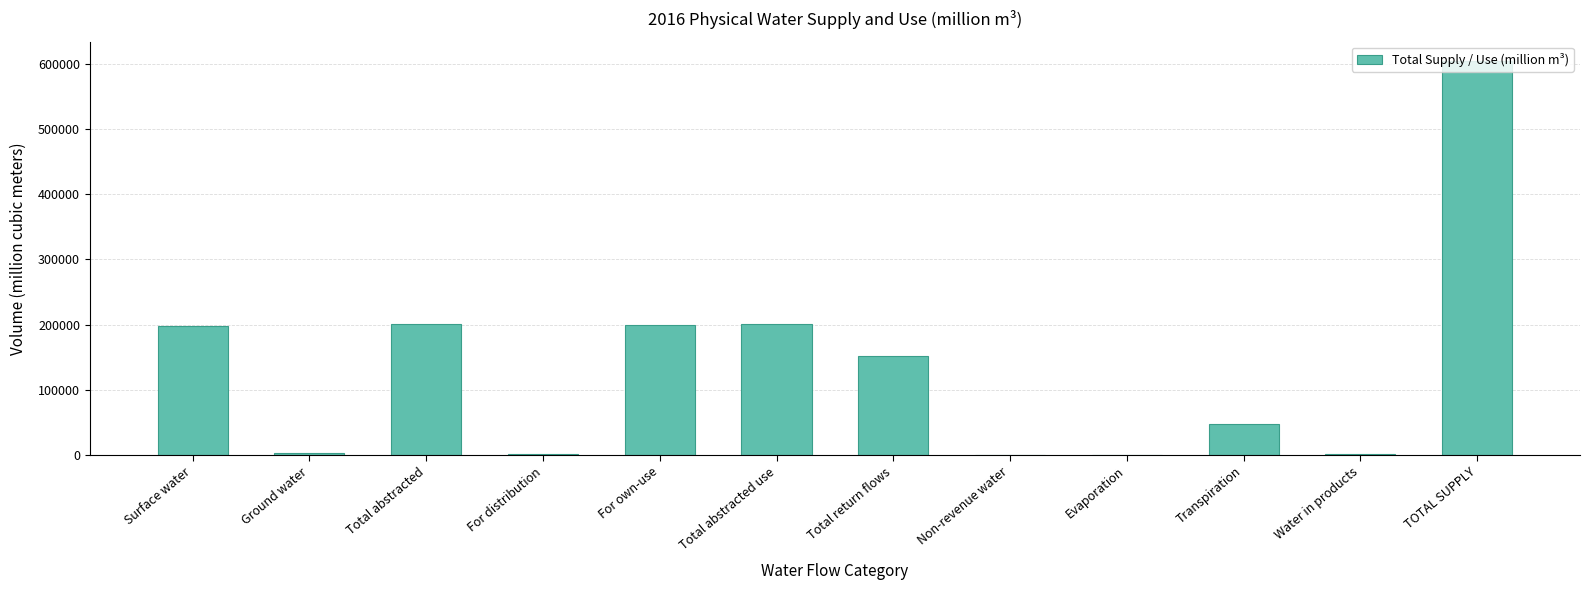

At which category does the chart reach its peak across all series?

TOTAL SUPPLY